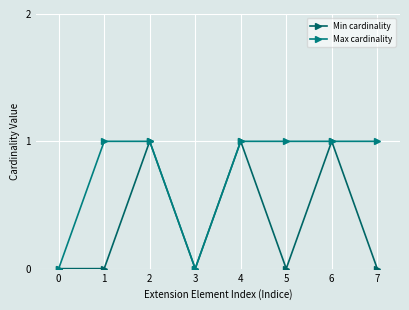

The Min cardinality series shows 0 at 3. True or false?

True